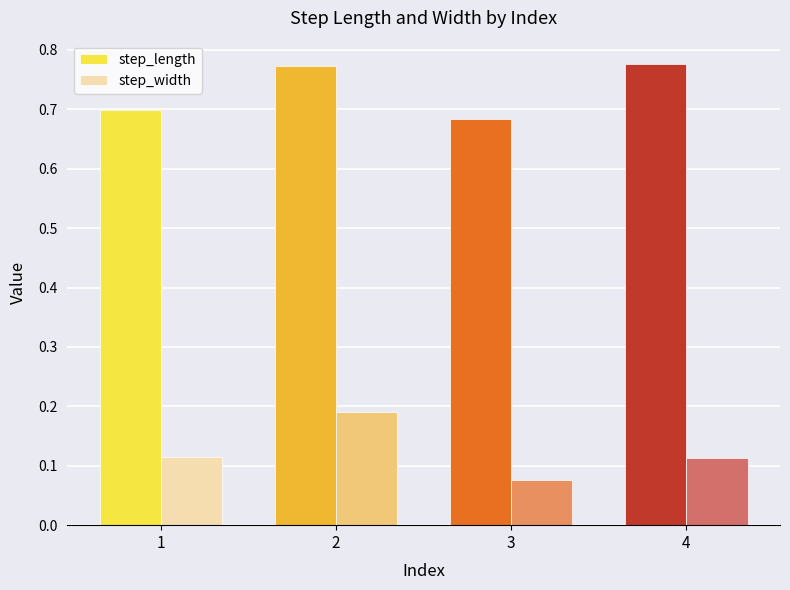

What is the total value across all series at 4?

0.9